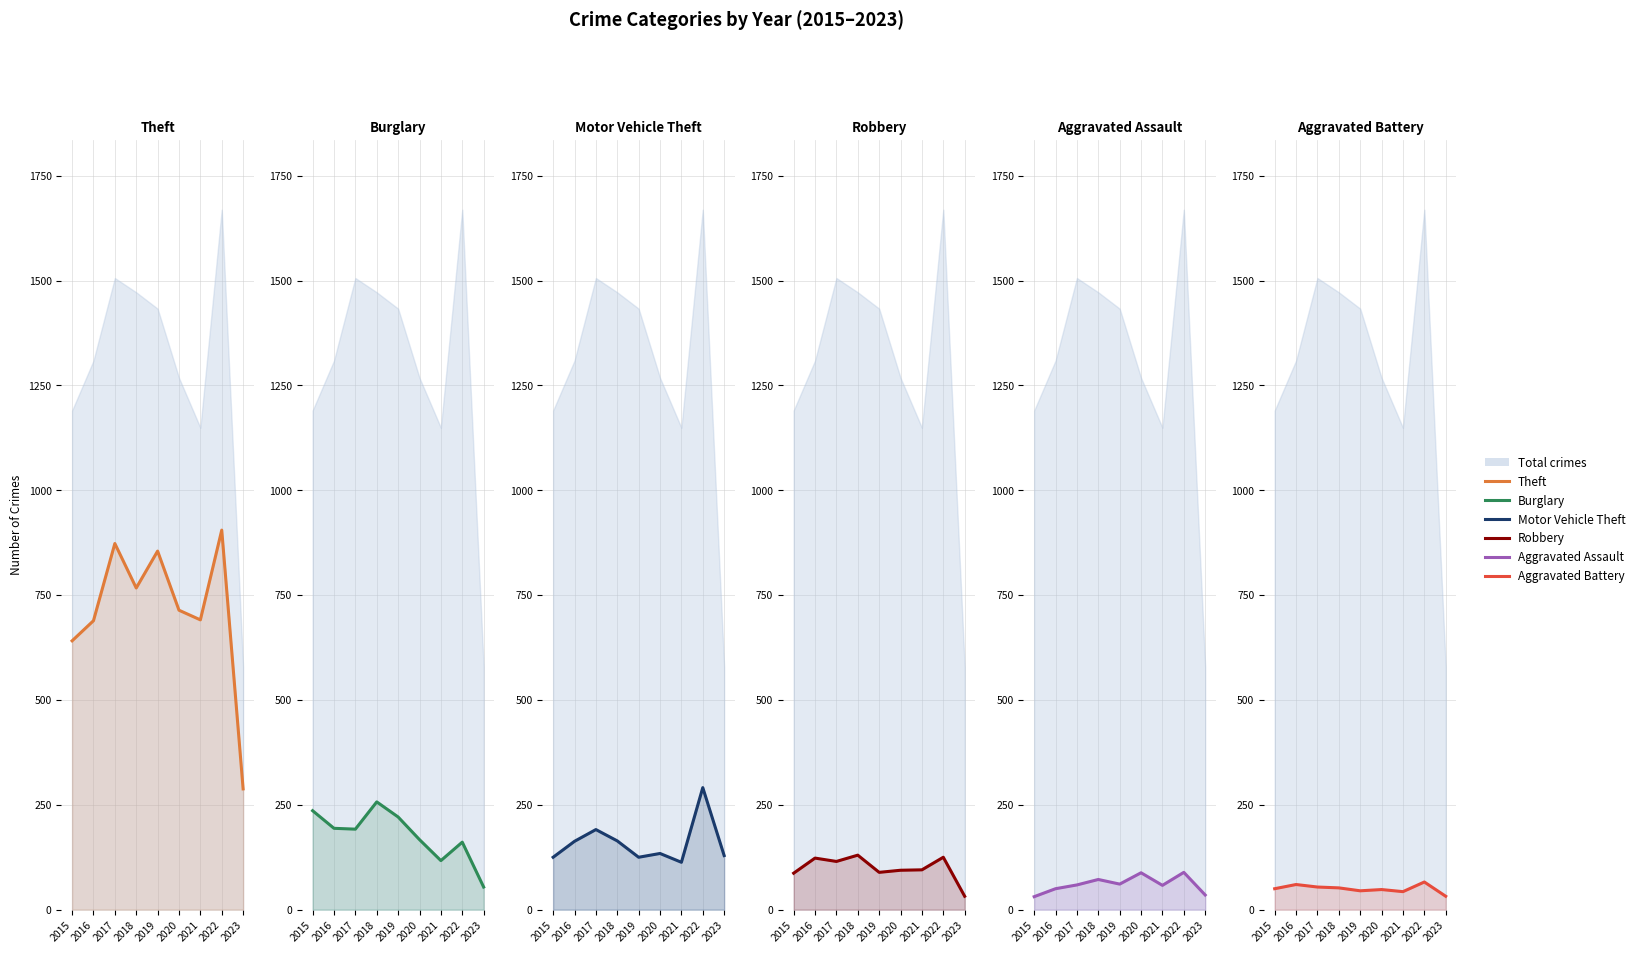

What is the total value across all series at 2017?

1484